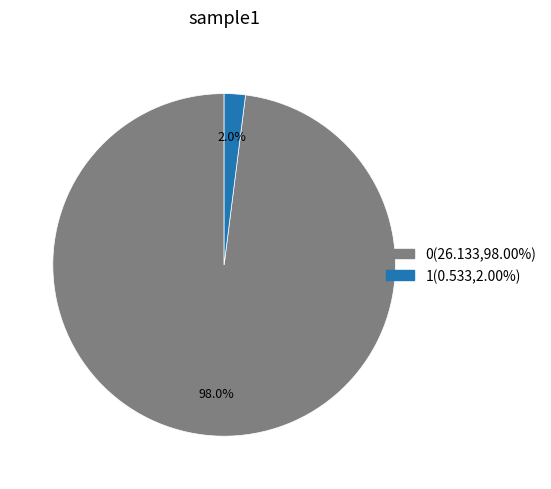

What is the total percentage of 1 and 0?

100.0%